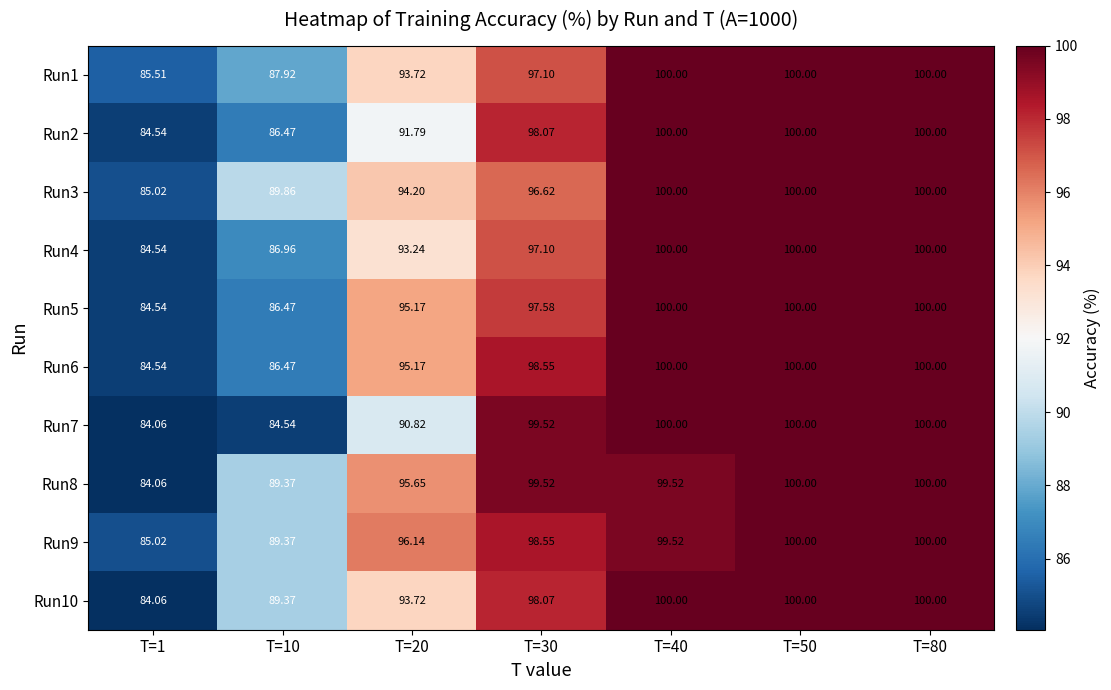

How many categories are shown in the chart?

7